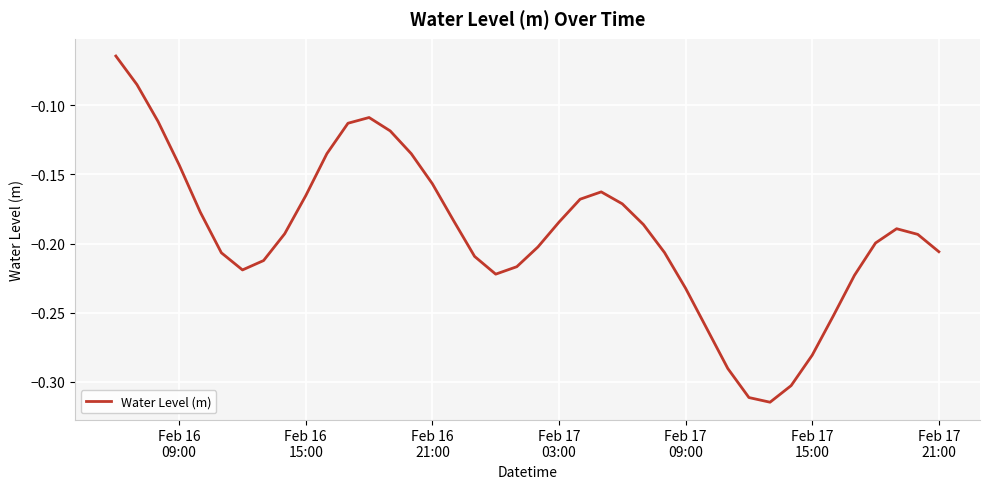

What is the difference between the maximum and minimum values?

0.3